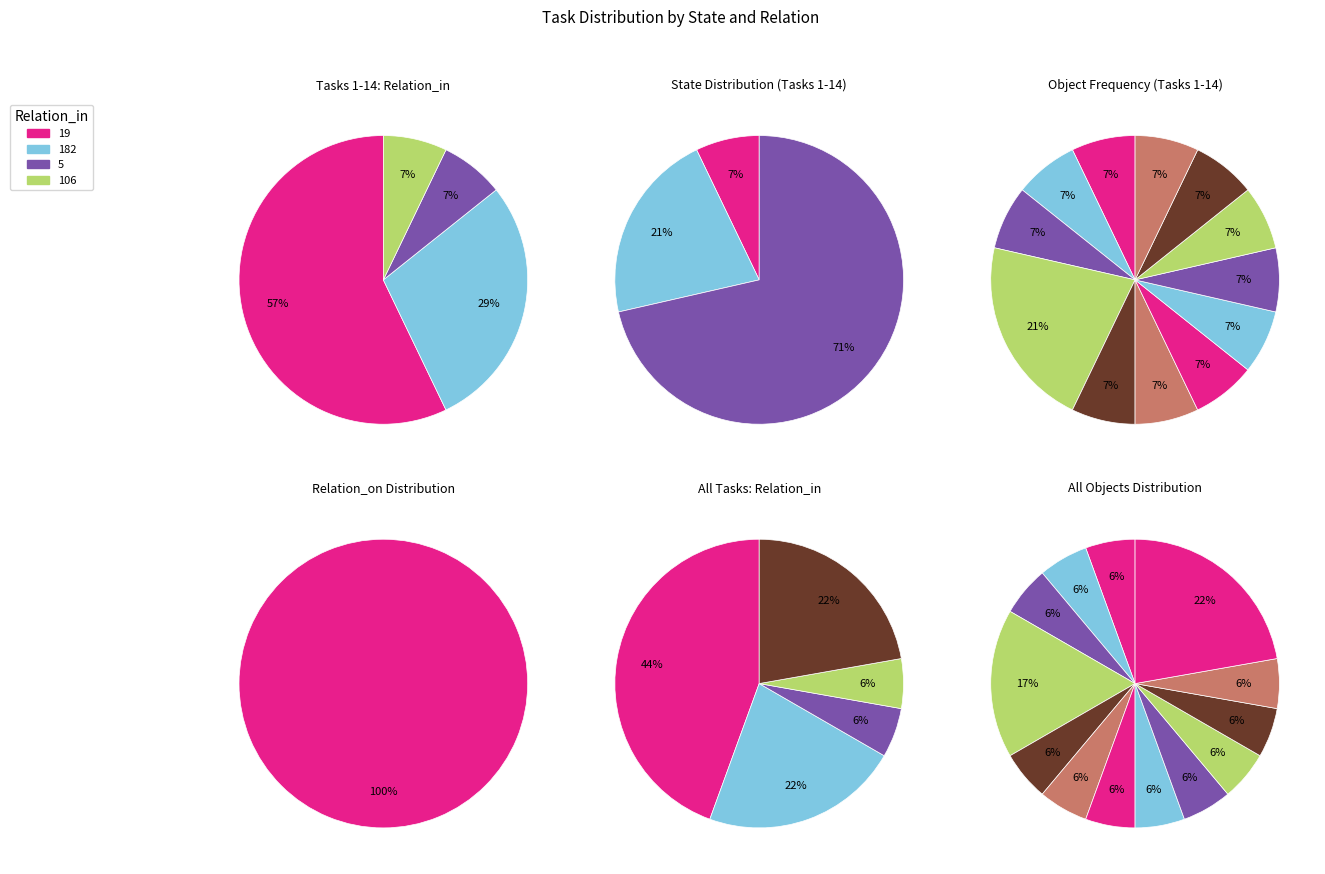

True or false: 8 accounts for 1% of the total.

False